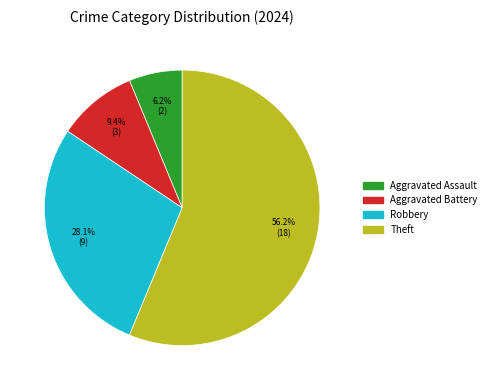

Does any single category account for the majority?

Yes